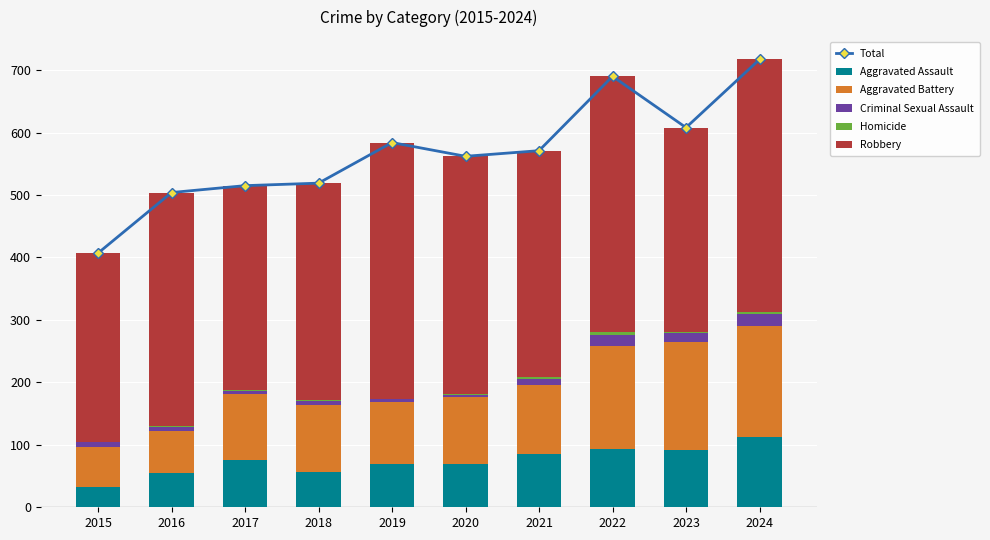

Which series has the widest spread of values?

Total